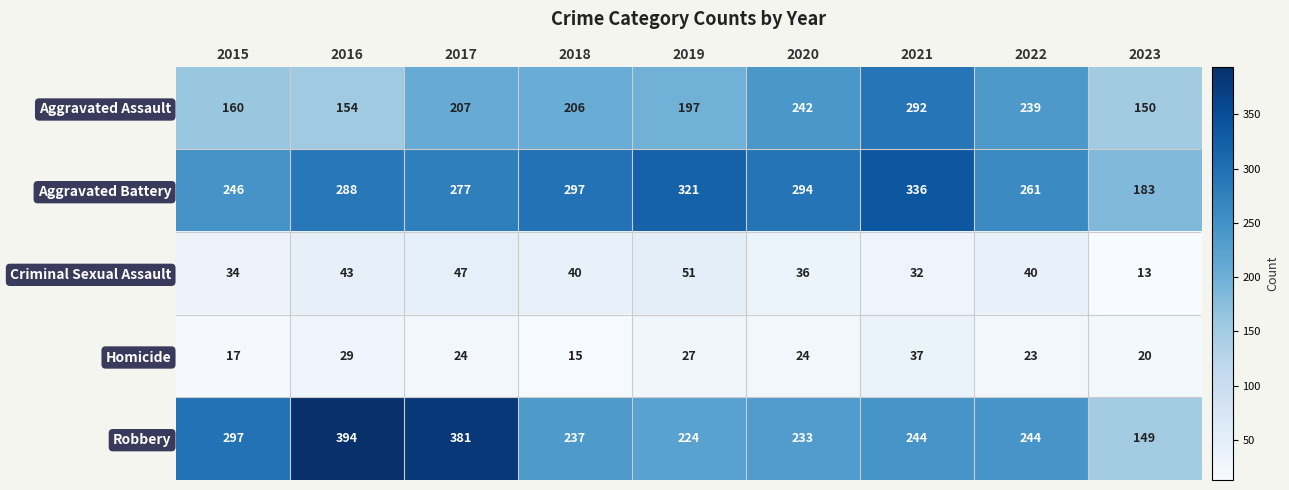

Is it true that Homicide equals 24 at 2017?

True